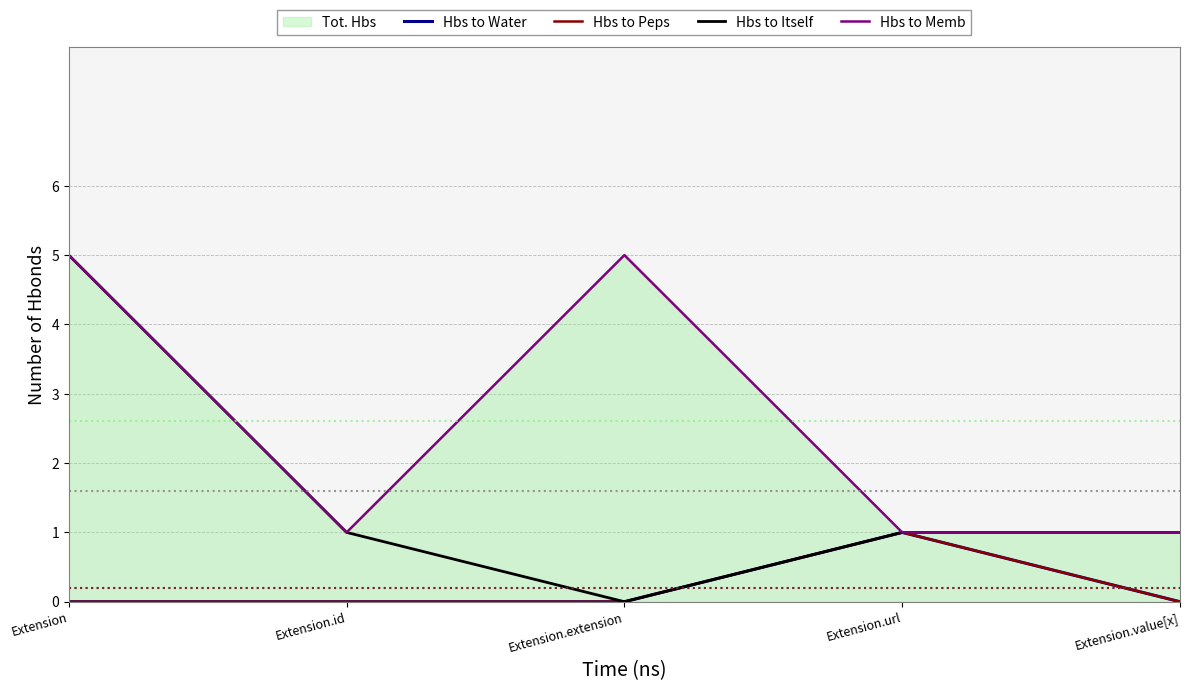

True or false: Hbs to Itself has a value of 1 at Extension.value[x].

True